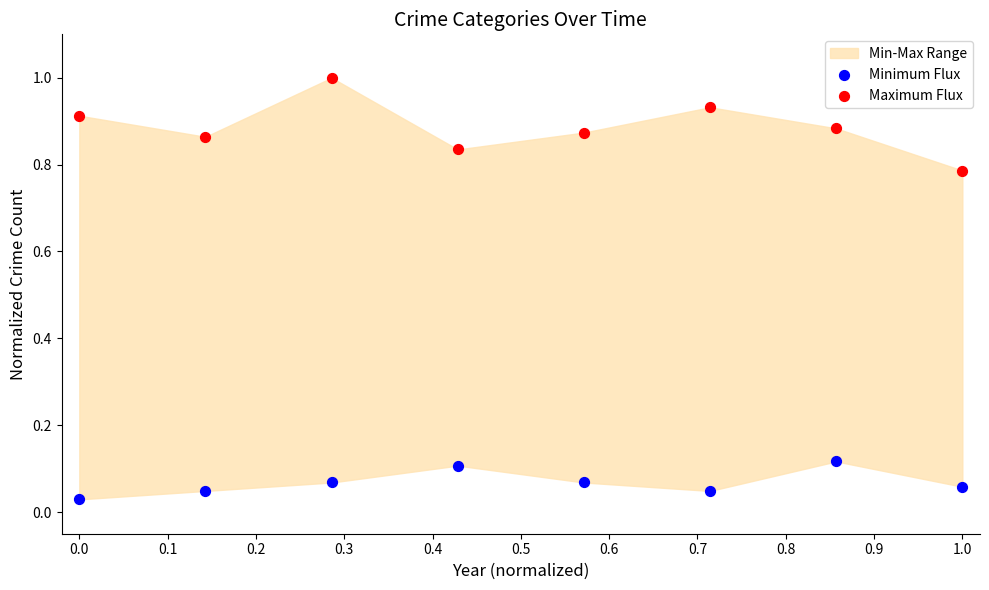

Which series reaches the minimum Y coordinate?

Minimum Flux